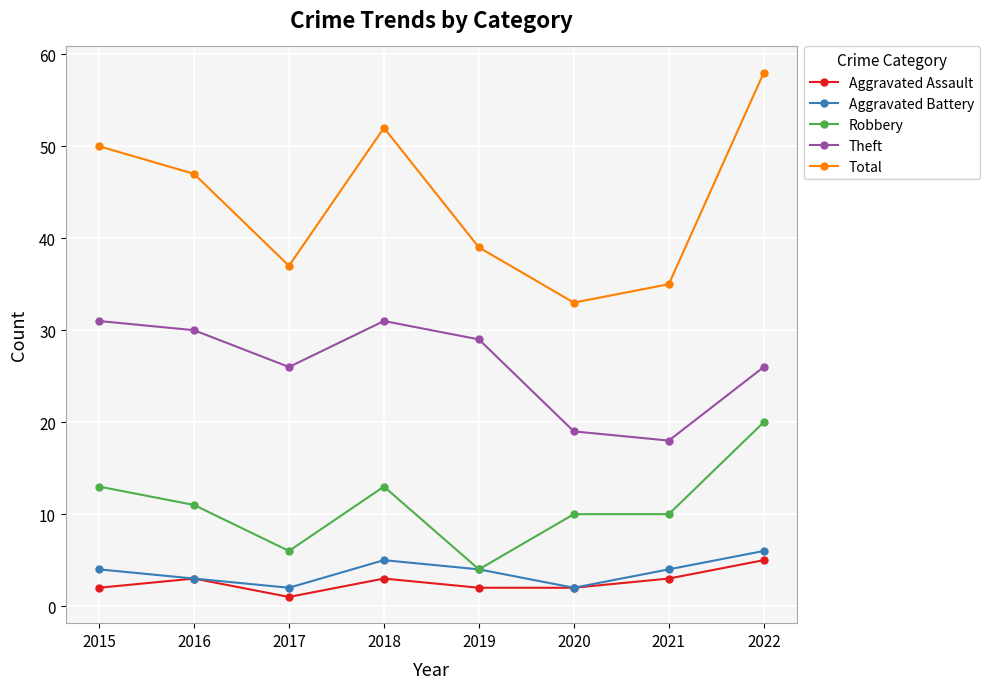

How many Aggravated Assault values are between 2 and 3?

6